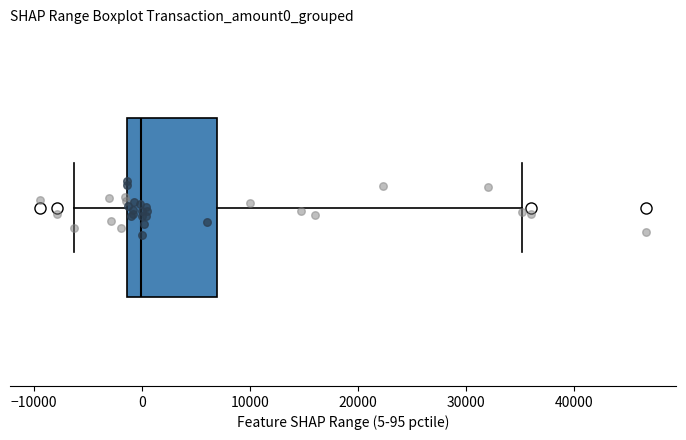

Read this box plot against the x-axis: the position of the median line, the range covered by the box, and the ends of both whiskers. The values are not printed on the chart, so give them approximately, as read against the axis.

median 0, box -1000 to 7000, whiskers -6000 to 35000